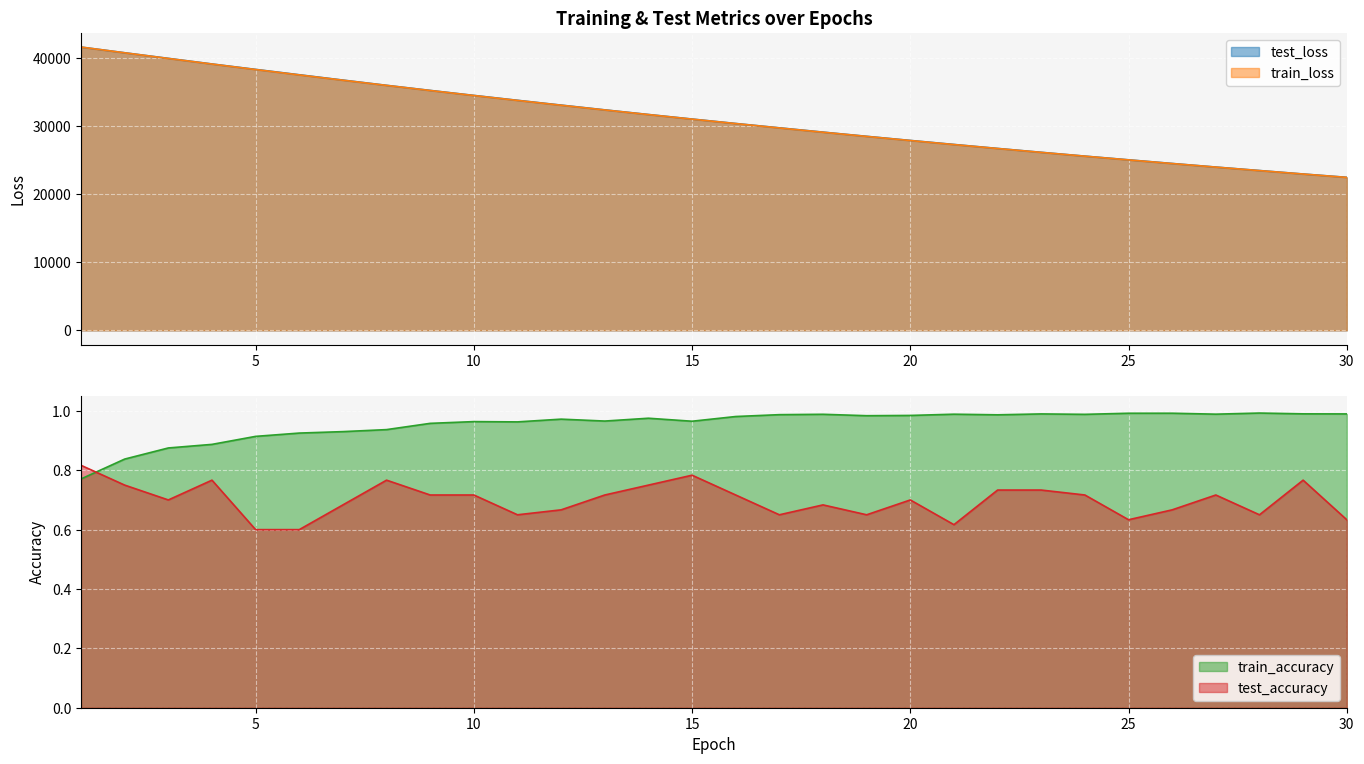

What is the difference between the test_accuracy values at 12 and 2?

0.1